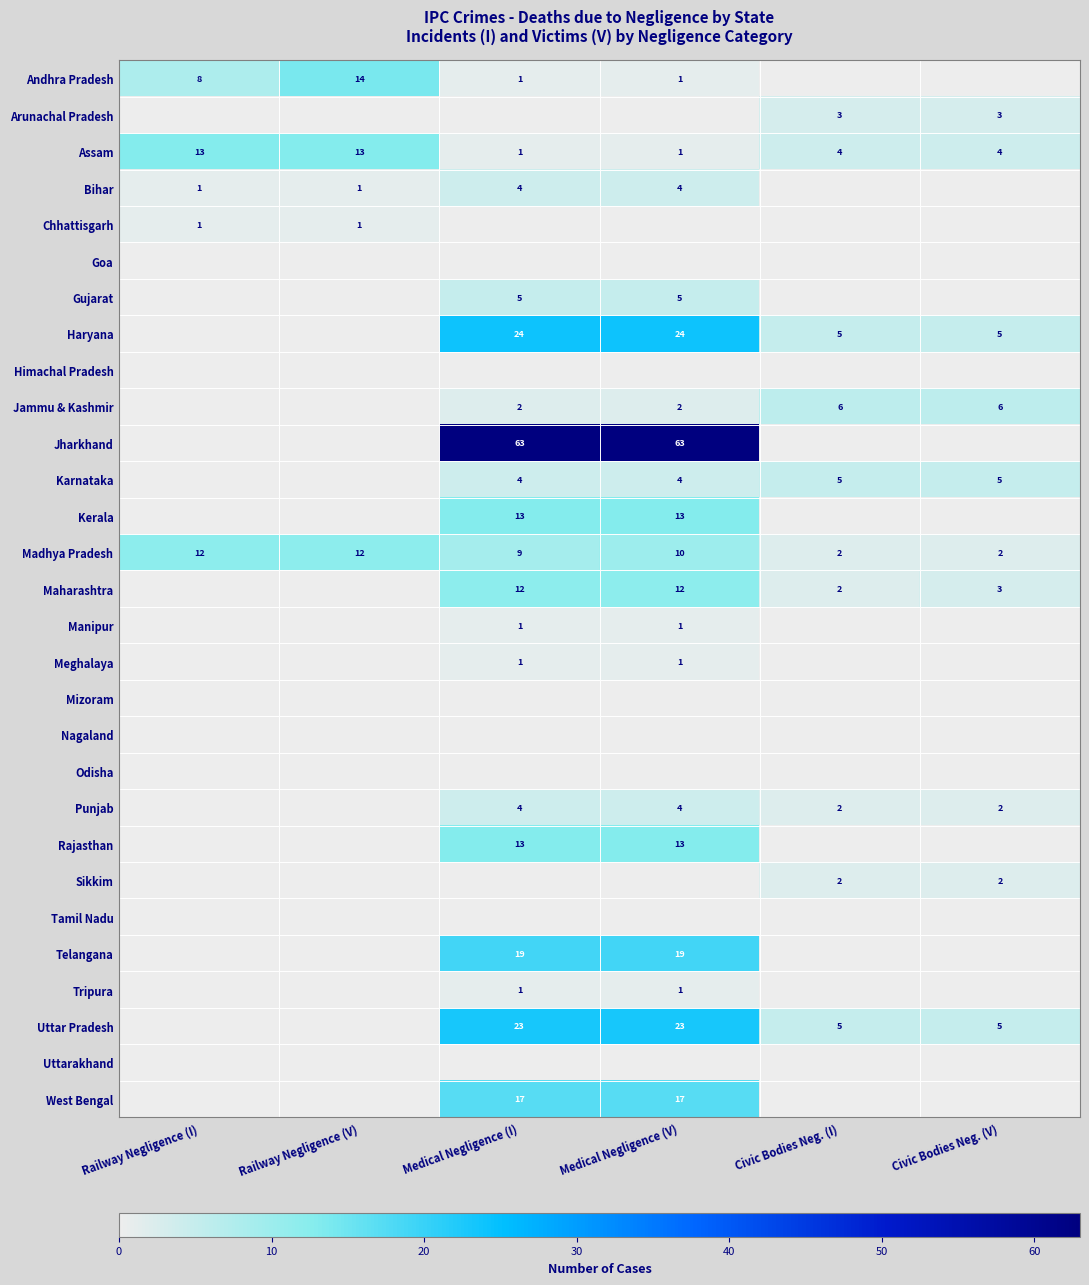

What is the difference between the highest and lowest values at Medical Negligence (V)?

63